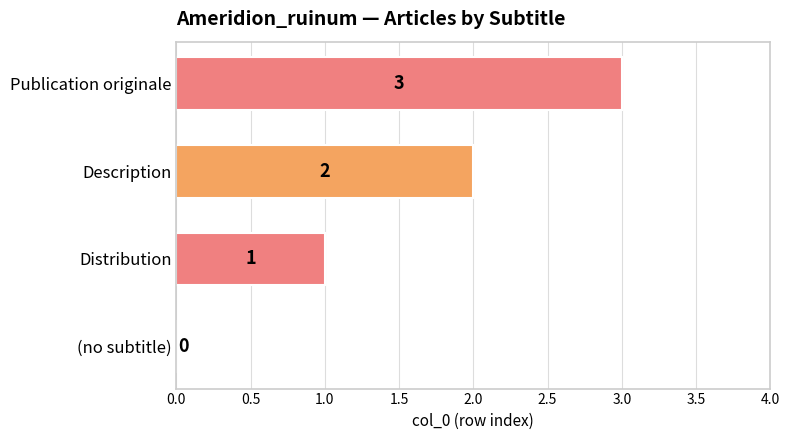

Where is the data nearest to the value 1?

Distribution